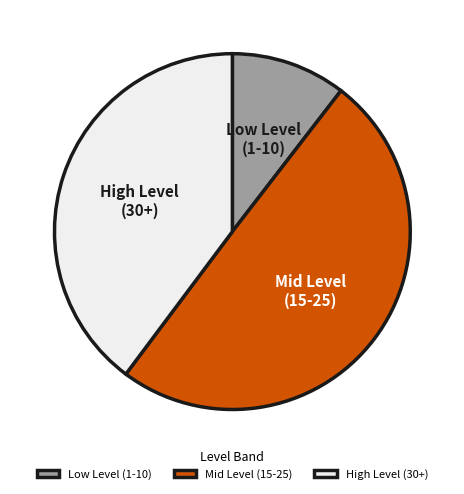

How many slices are in this pie chart?

3